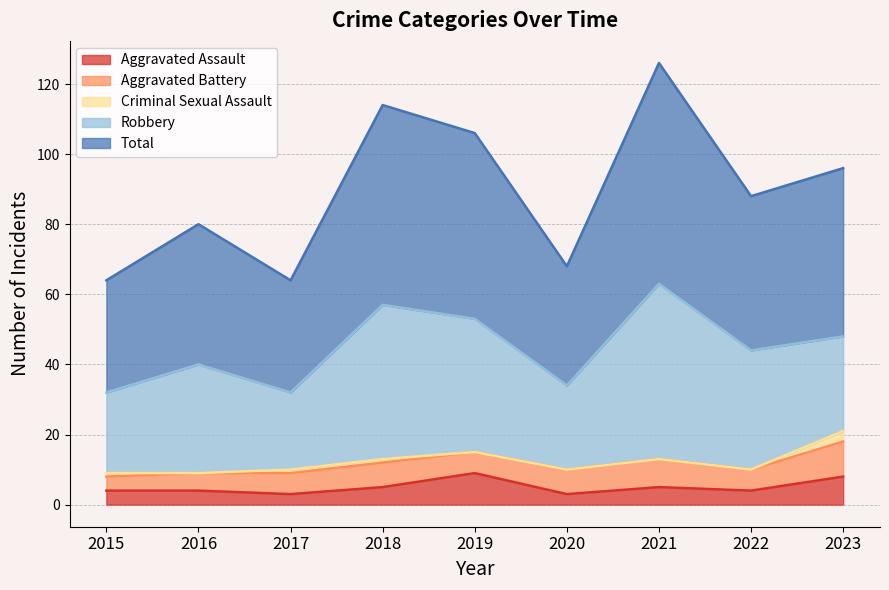

Does the chart display data point markers on the line(s)?

No